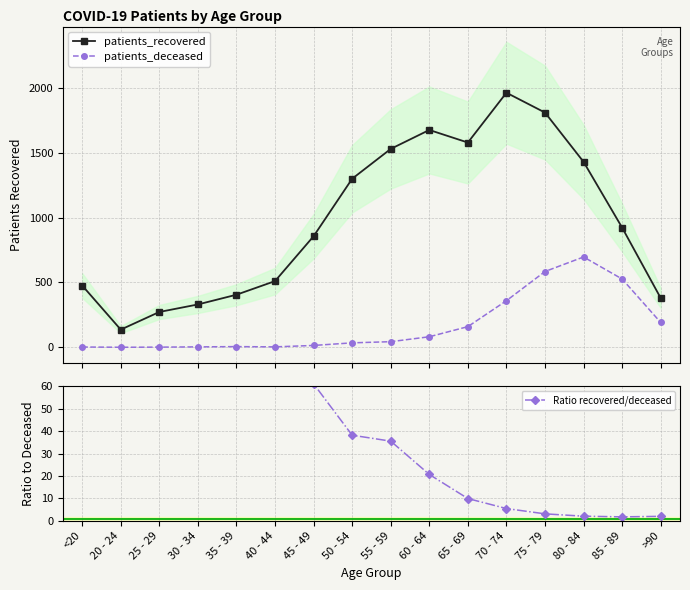

Is it true that patients_deceased equals 415 at 20 - 24?

False